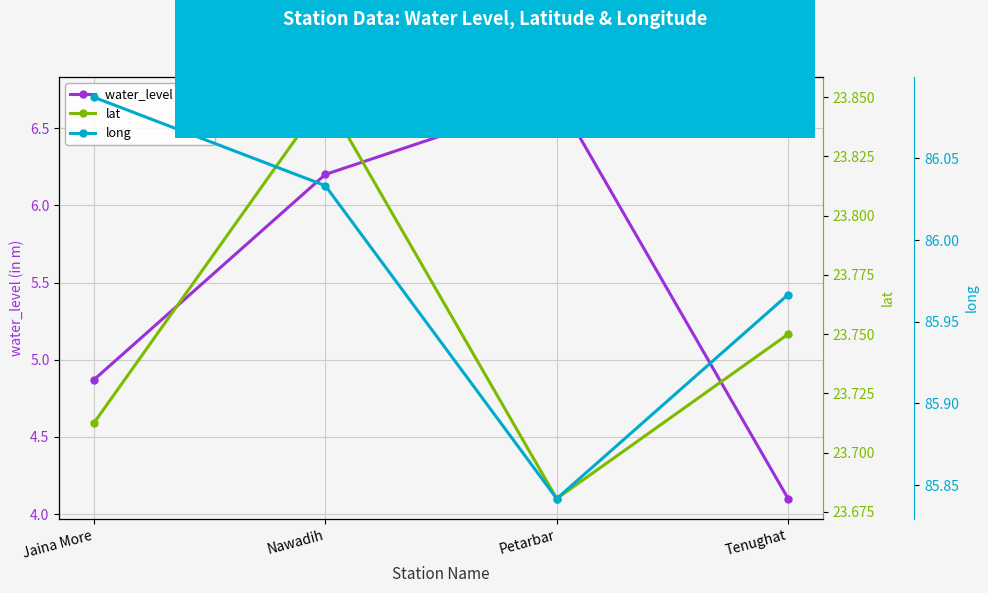

What is the value of the lat point at the 4th from the left?

23.8